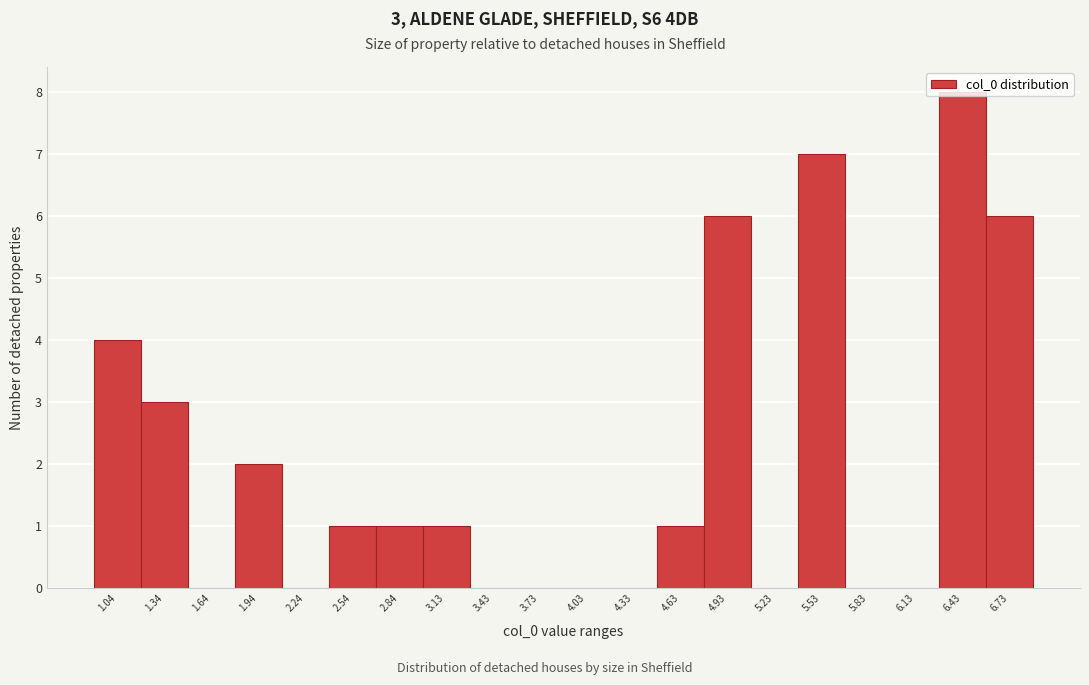

True or false: the data shows 5 at 5.23.

False